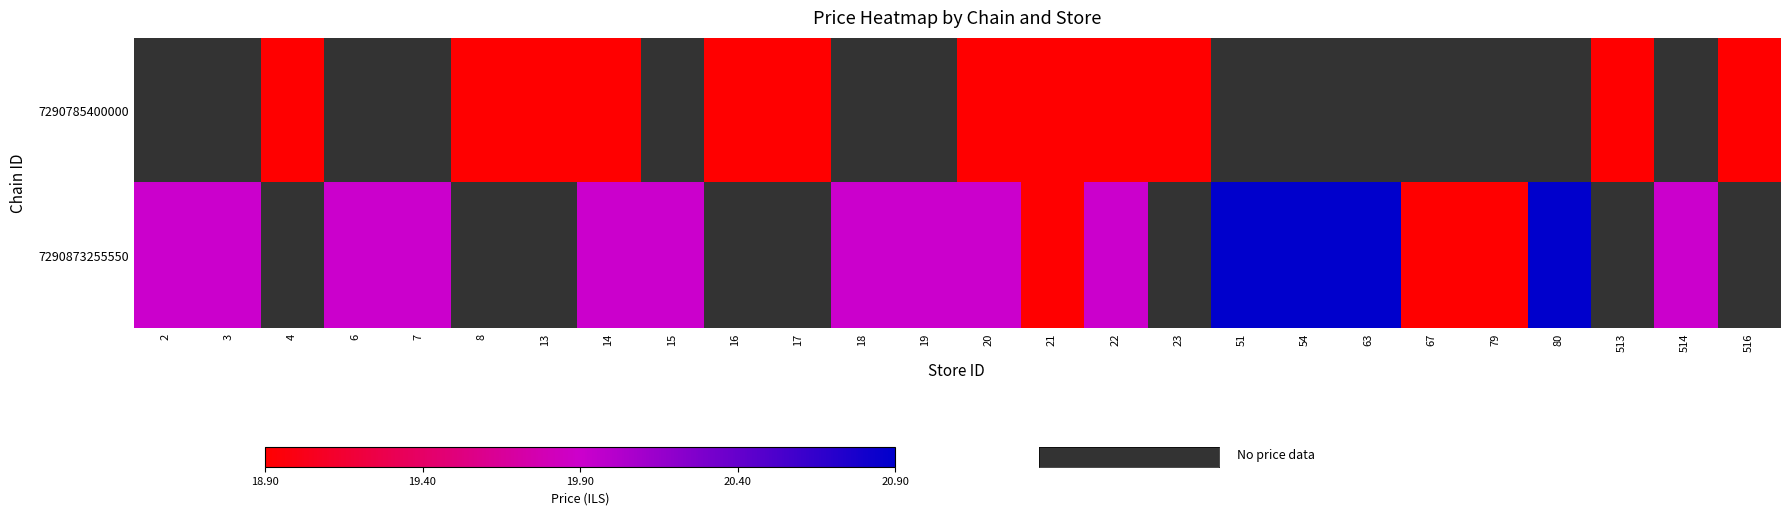

At which category does the chart reach its minimum across all series?

4